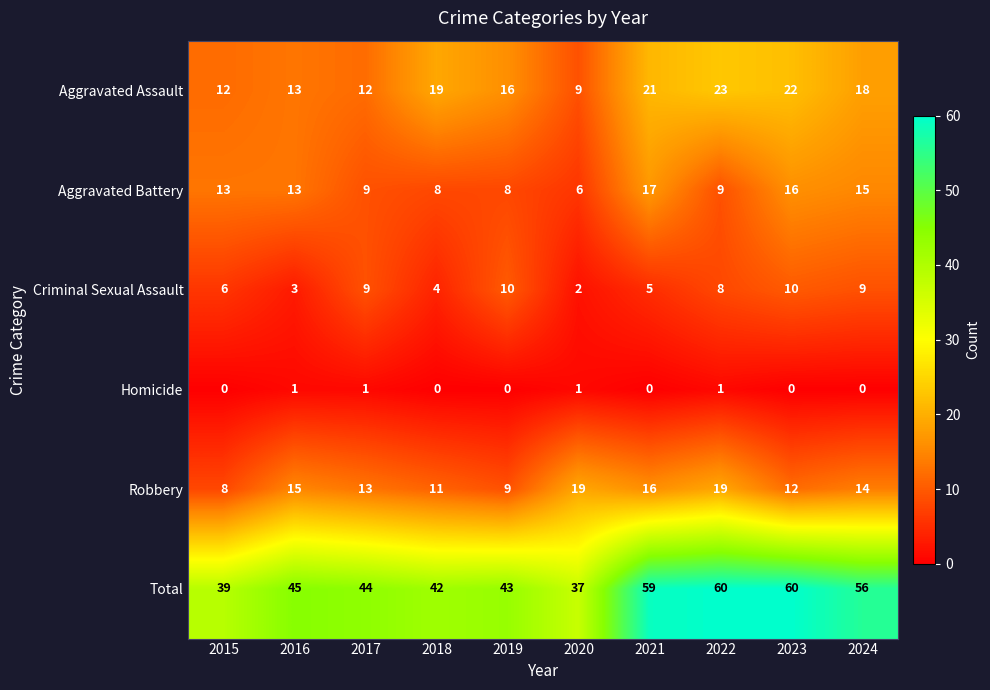

What is the sum of the Criminal Sexual Assault values at 2019 and 2017?

19